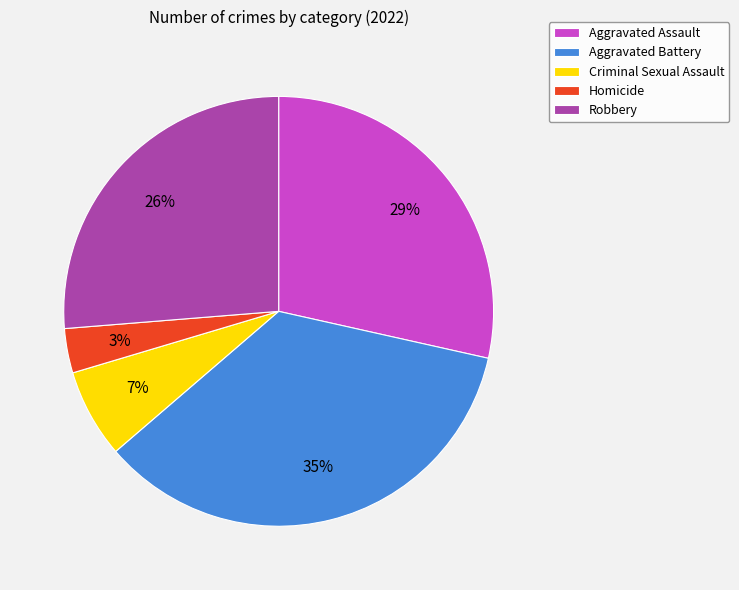

Is it true that Robbery is 26% of the pie?

True